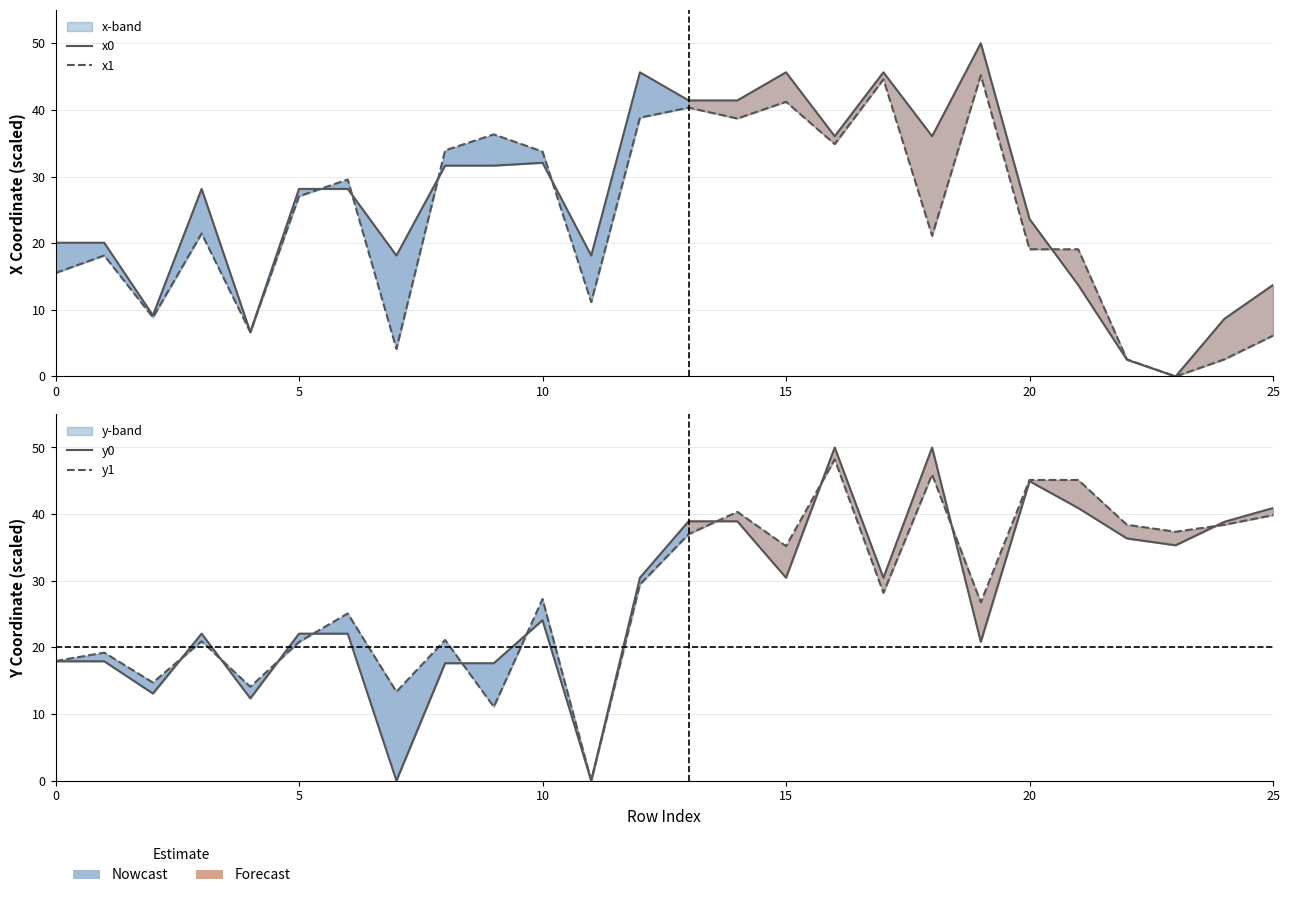

At which label does x0 reach its minimum?

23